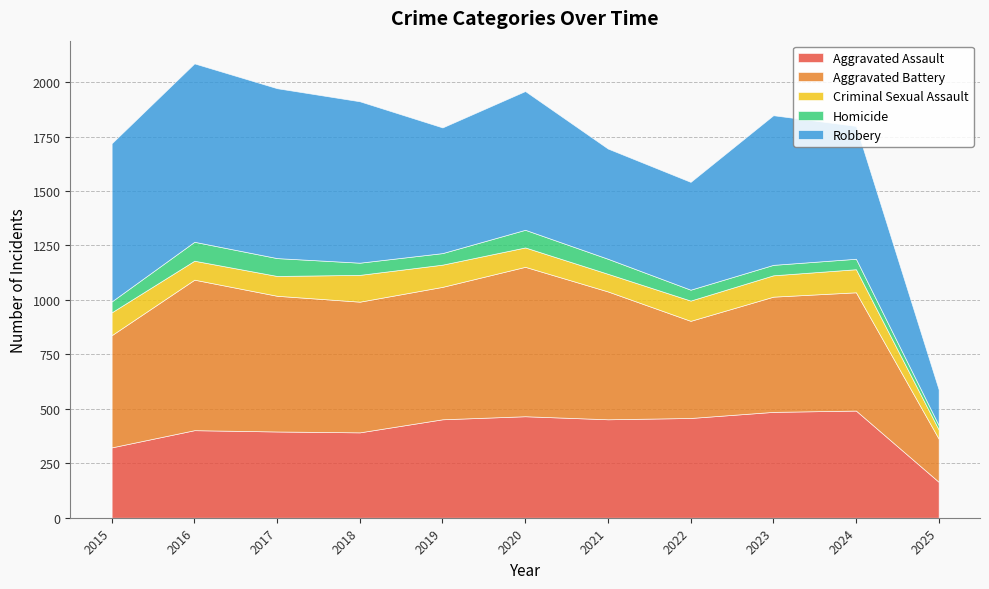

Reading right to left, what are all the values shown in this chart?

Aggravated Assault: 2025=165	2024=492	2023=486	2022=458	2021=452	2020=466	2019=452	2018=392	2017=396	2016=402	2015=323
Aggravated Battery: 2025=198	2024=543	2023=529	2022=446	2021=587	2020=686	2019=608	2018=600	2017=623	2016=691	2015=515
Criminal Sexual Assault: 2025=42	2024=106	2023=98	2022=93	2021=81	2020=89	2019=102	2018=123	2017=91	2016=87	2015=105
Homicide: 2025=20	2024=48	2023=48	2022=50	2021=69	2020=81	2019=53	2018=56	2017=82	2016=87	2015=50
Robbery: 2025=164	2024=610	2023=687	2022=495	2021=506	2020=637	2019=577	2018=741	2017=780	2016=819	2015=726